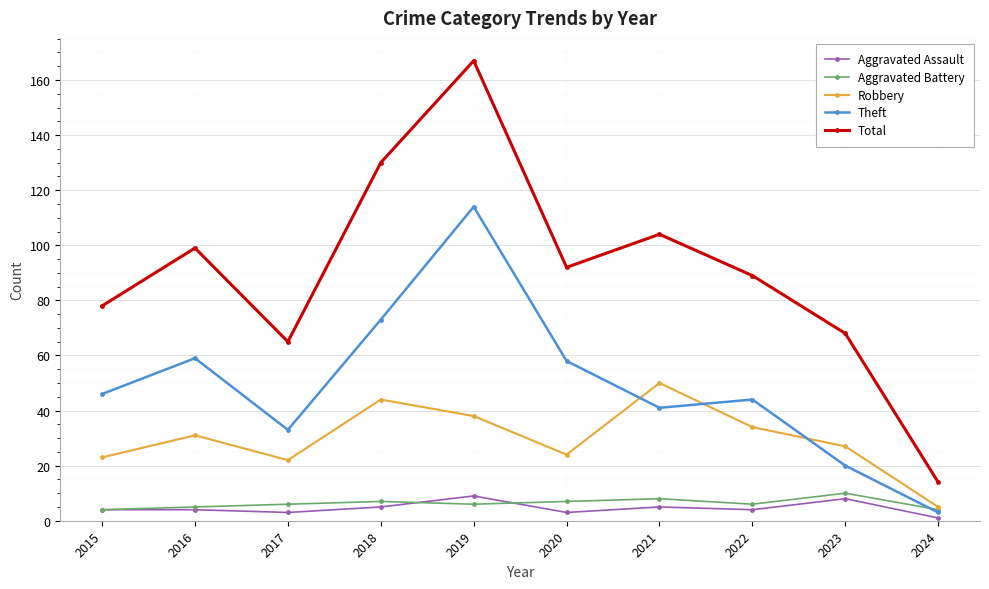

At which category is the sum across all series the highest?

2019